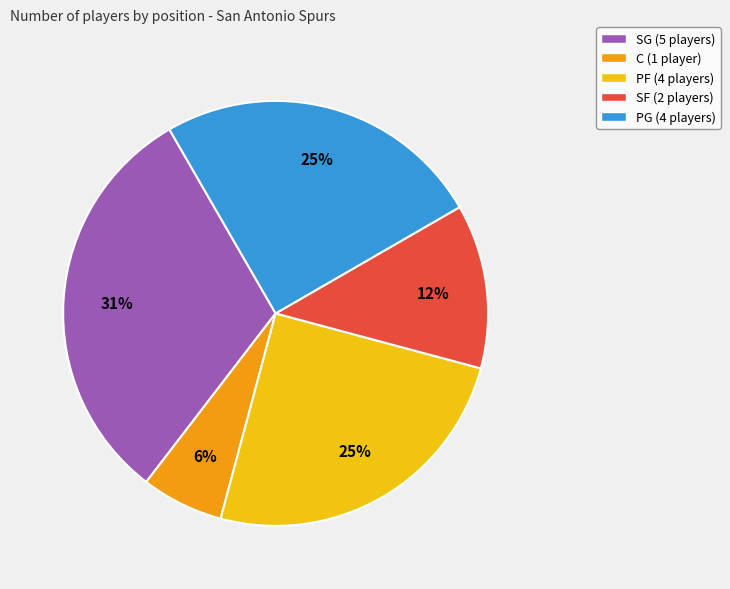

To the nearest percent, what percentage of the pie is C?

6%